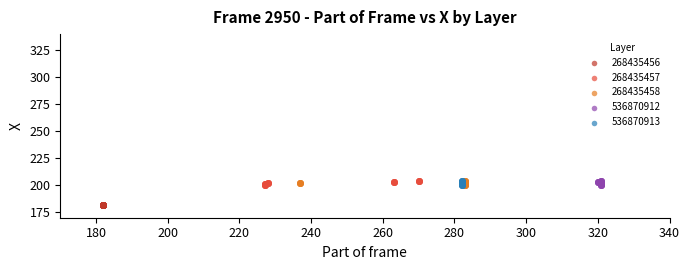

Which series contains the lowest Y value?

268435456